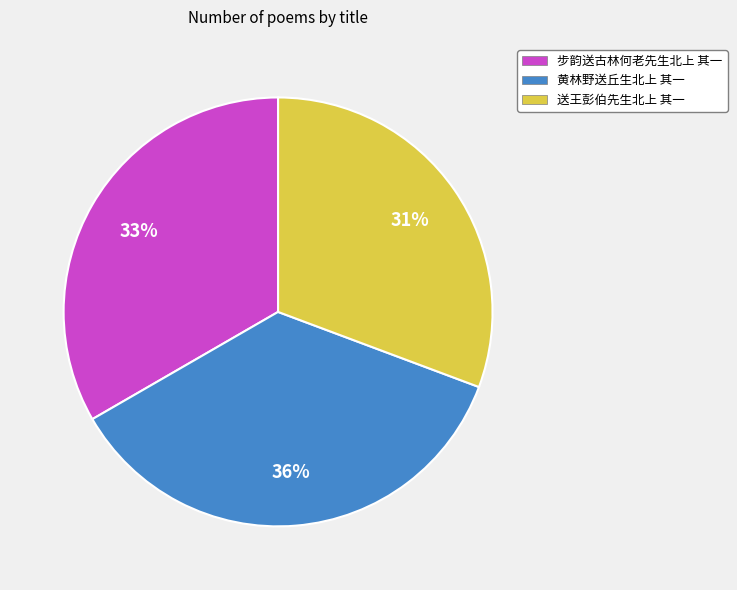

Is the sum of 步韵送古林何老先生北上 其一 and 黄林野送丘生北上 其一 greater than half?

Yes